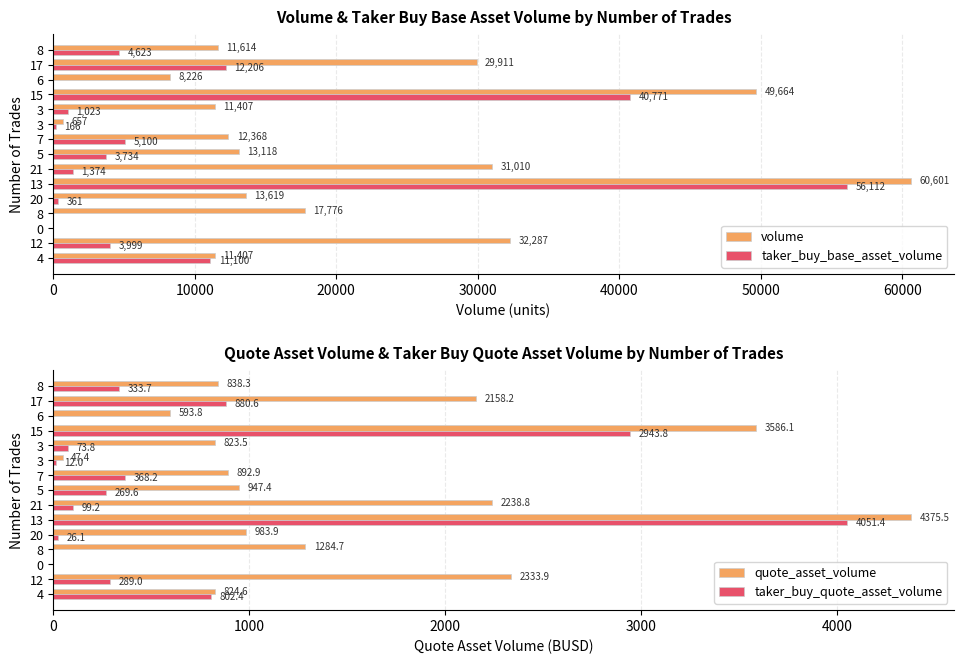

What are all the series names shown in the legend?

volume, taker_buy_base_asset_volume, quote_asset_volume, taker_buy_quote_asset_volume